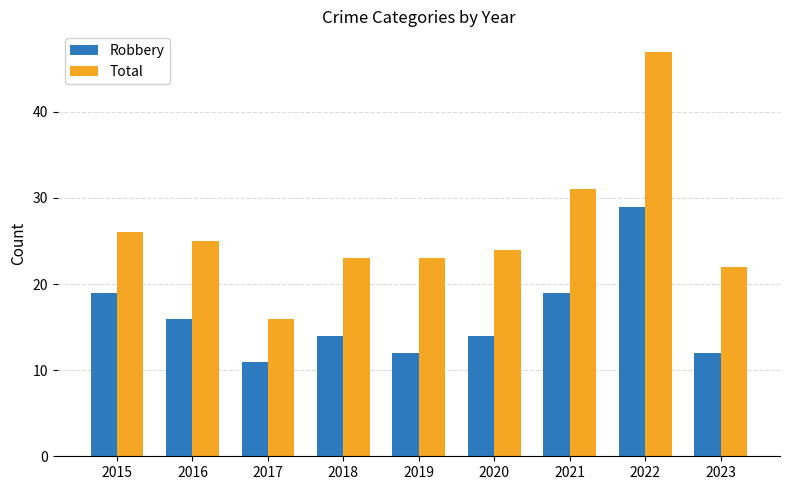

What is the difference between the highest and lowest values at 2015?

7